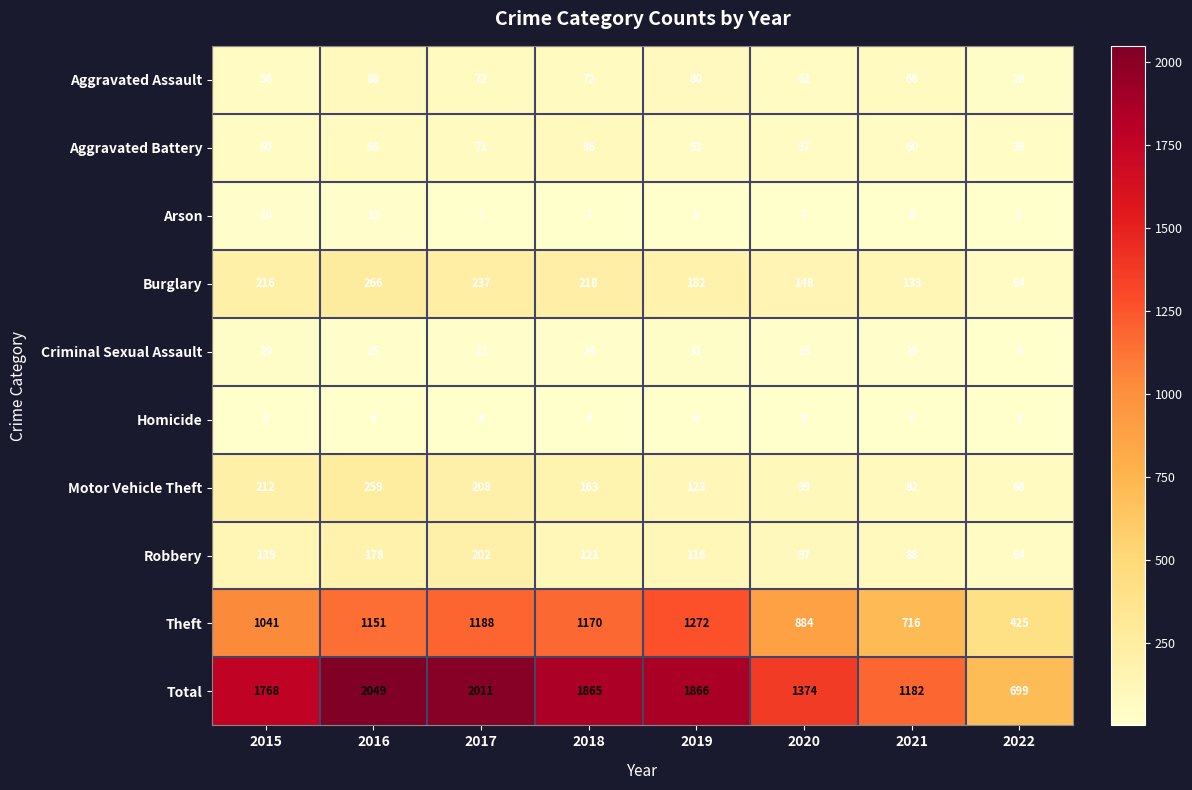

What is the sum of the Motor Vehicle Theft values at 2020 and 2015?

311